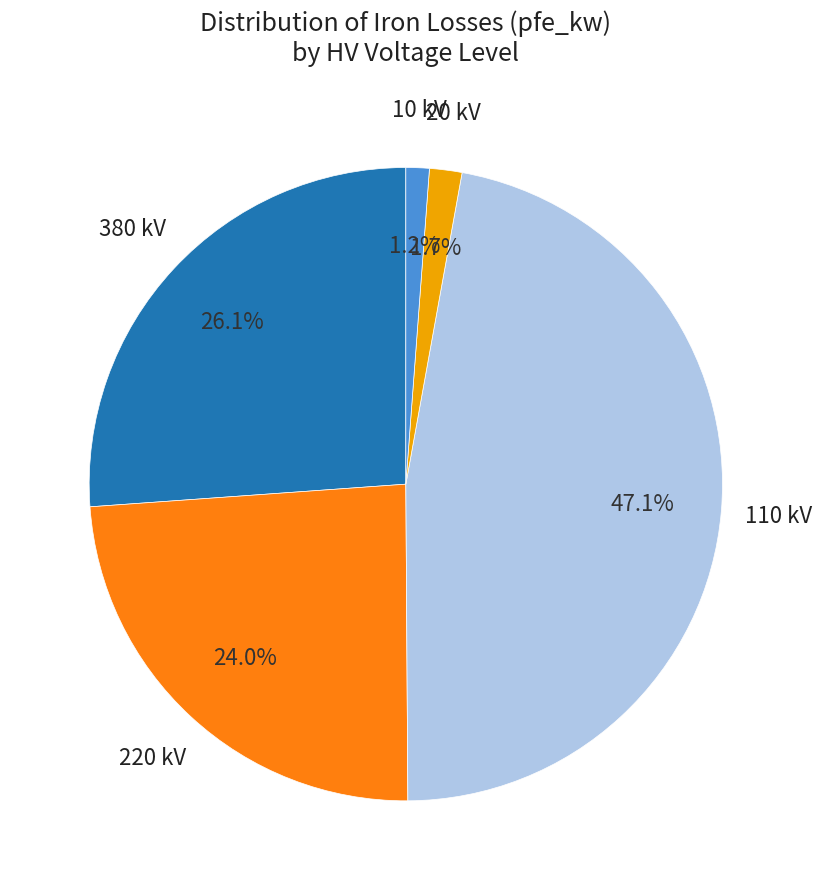

Is there a majority slice in this chart?

No